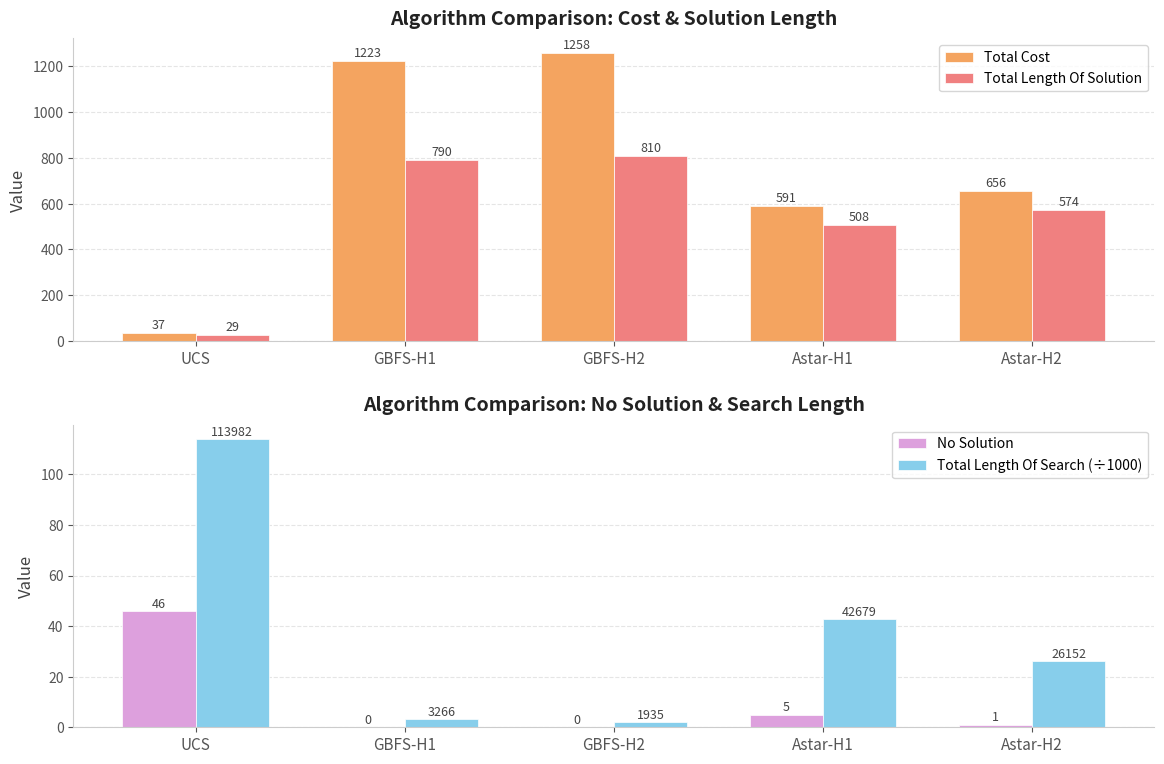

Which series has the widest spread of values?

Total Cost